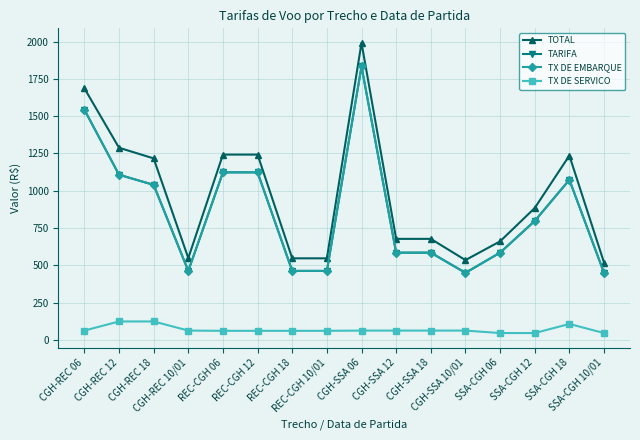

True or false: TX DE SERVICO has a value of 204.4 at CGH-REC 12.

False